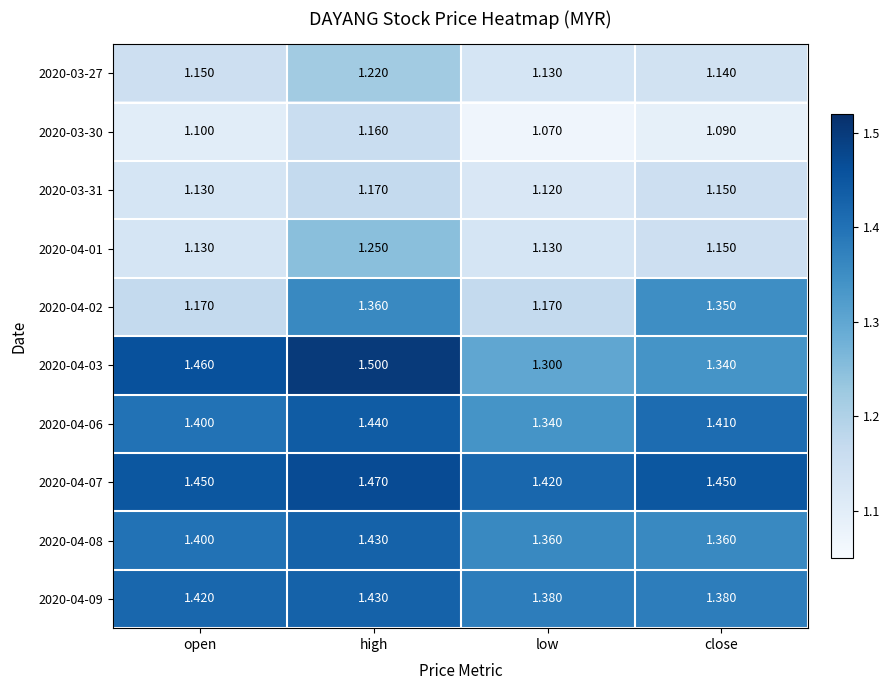

What is the greatest value displayed?

1.5